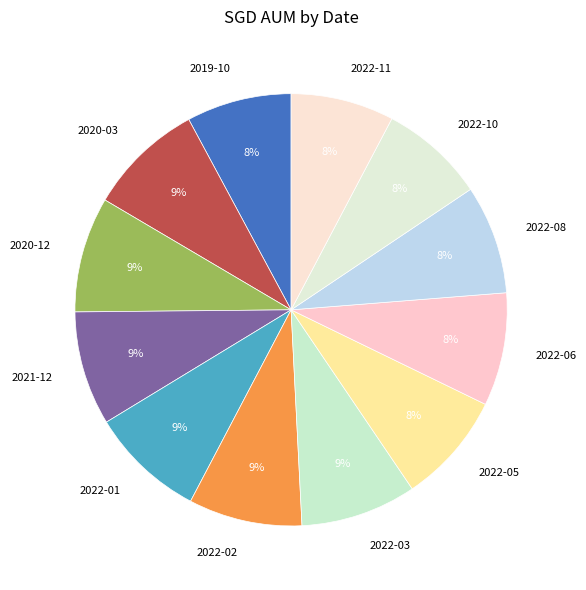

What percentage is the 2022-06 slice, to the nearest percent?

8%